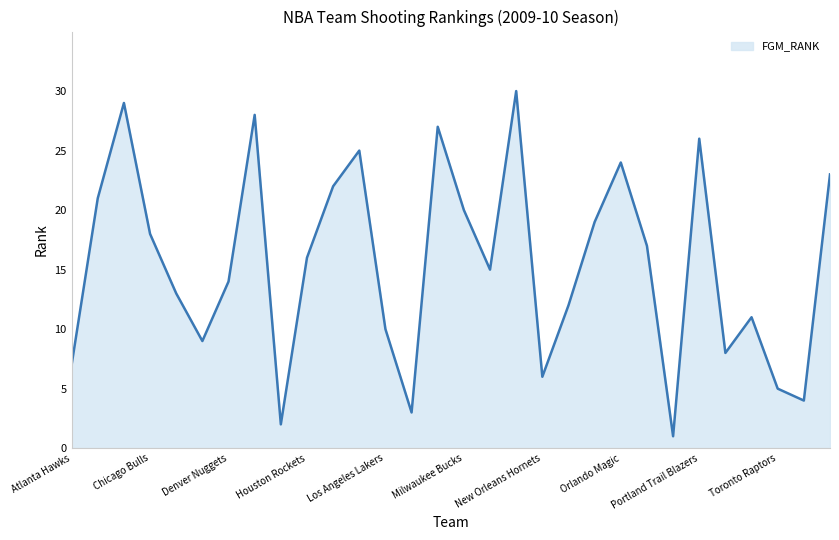

What is the difference between the maximum and minimum values?

29